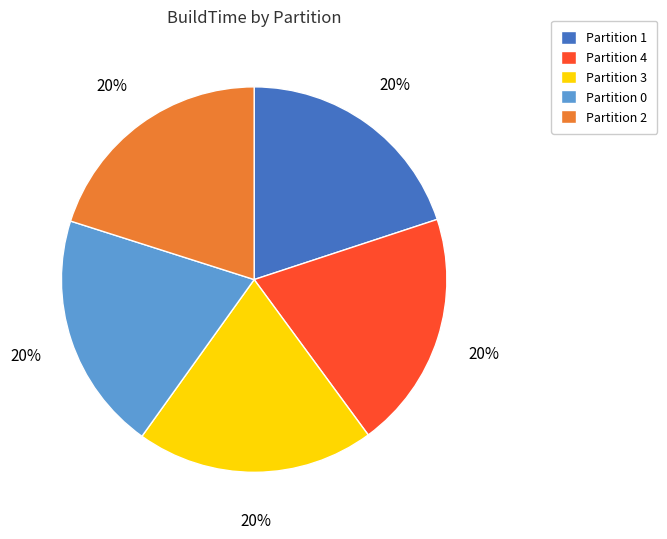

Is there a majority slice in this chart?

No